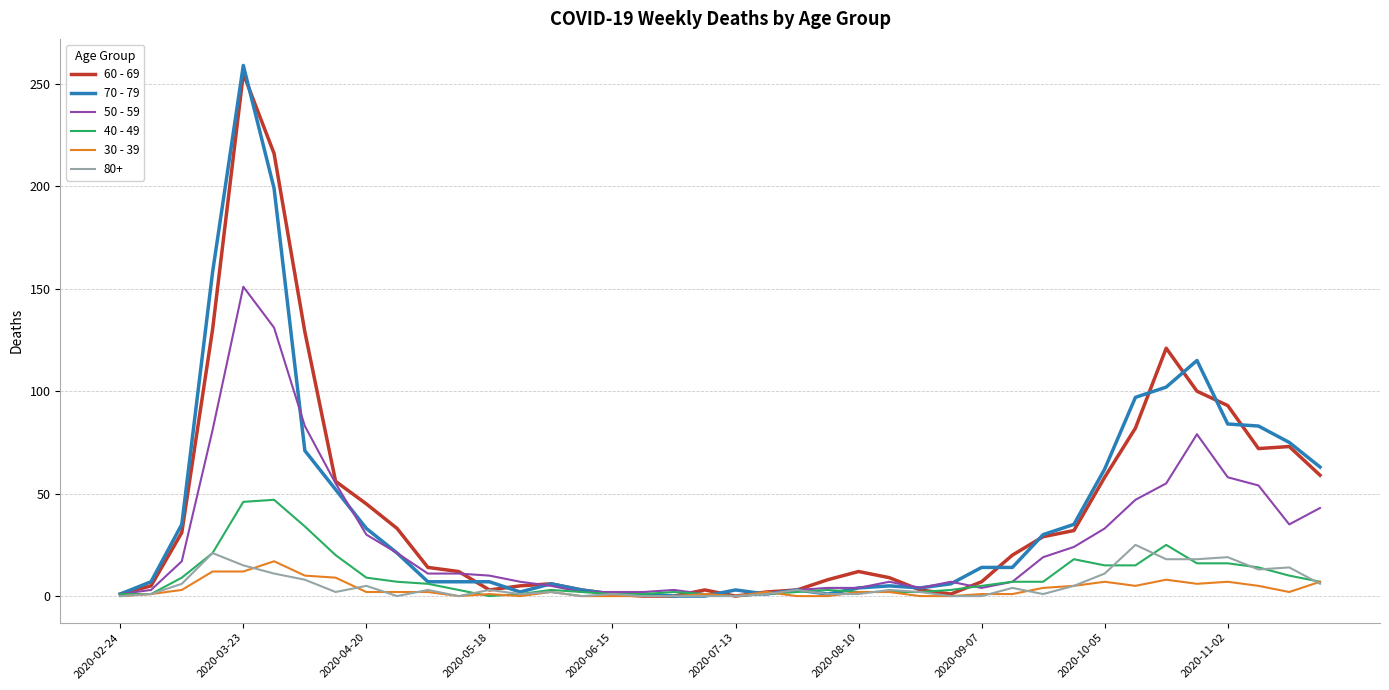

Which series has the widest spread of values?

70 - 79